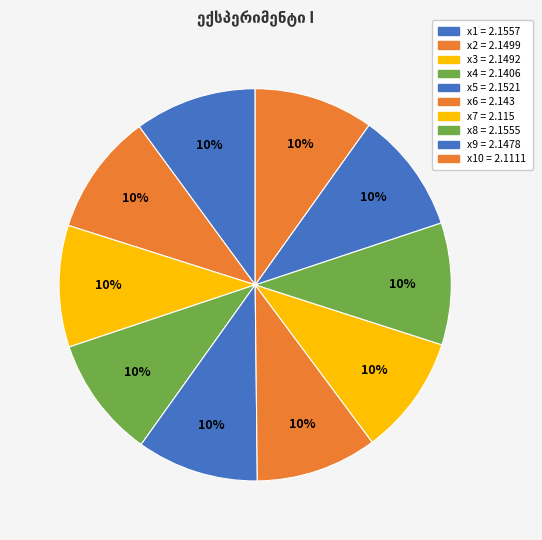

Count the number of slices in the pie.

10